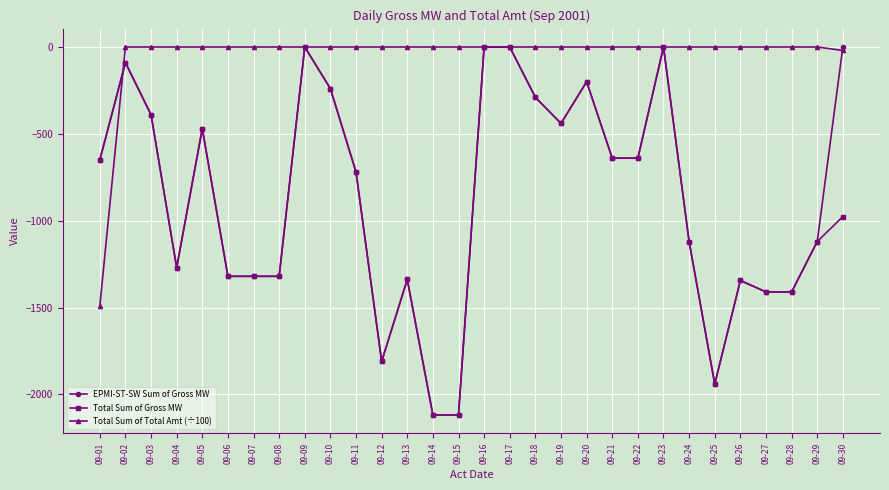

What is the smallest value displayed?

-2118.0